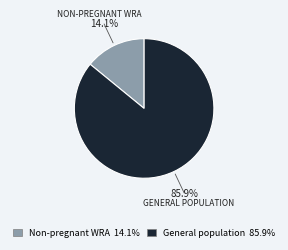

Count the number of slices in the pie.

2